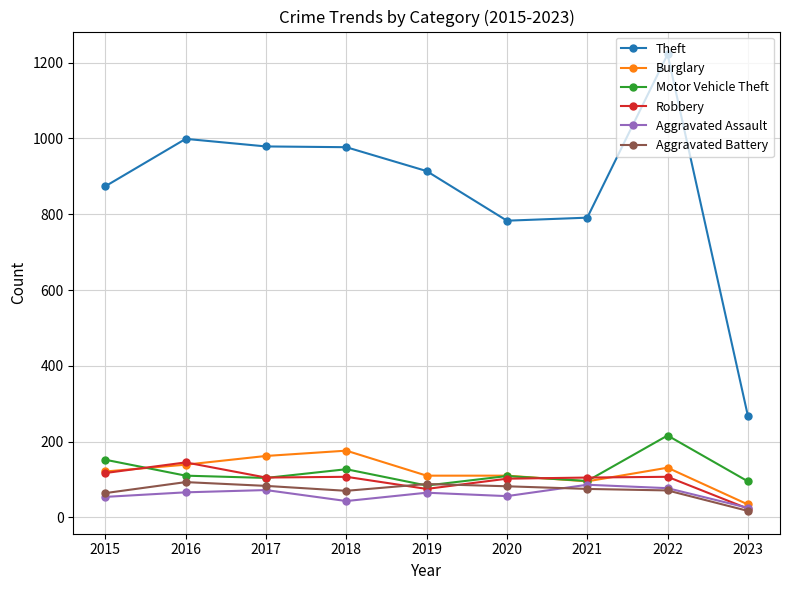

What is the total value across all series at 2017?

1505